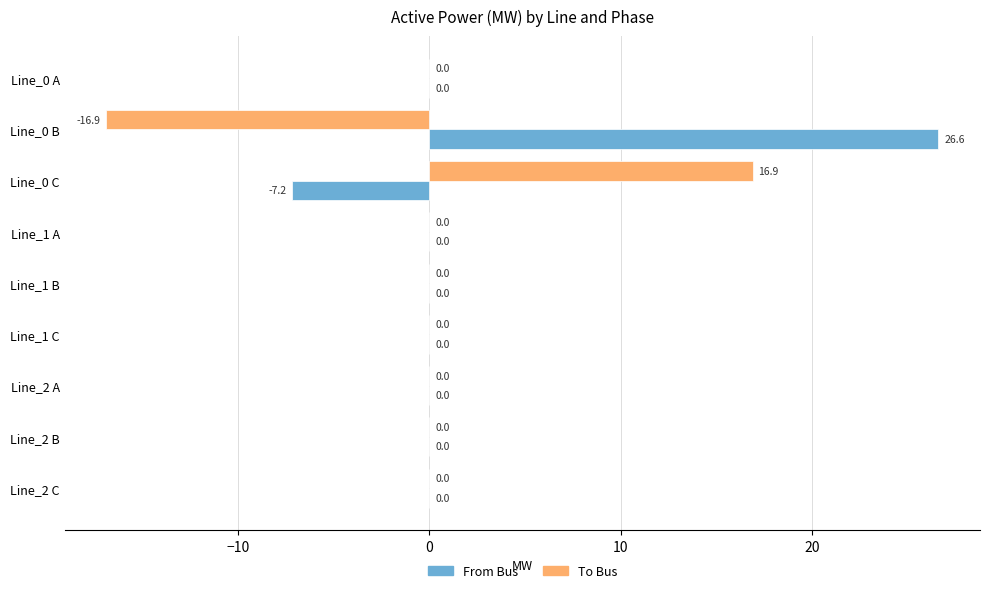

Which label corresponds to the largest value in the chart?

Line_0 B